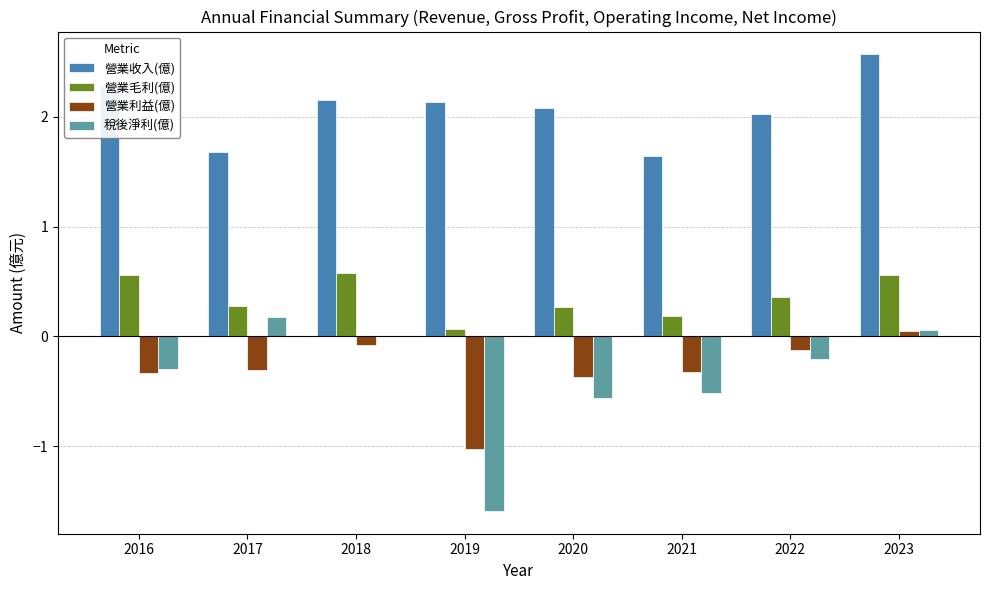

What is the difference between the 營業利益(億) values at 2020 and 2018?

0.3